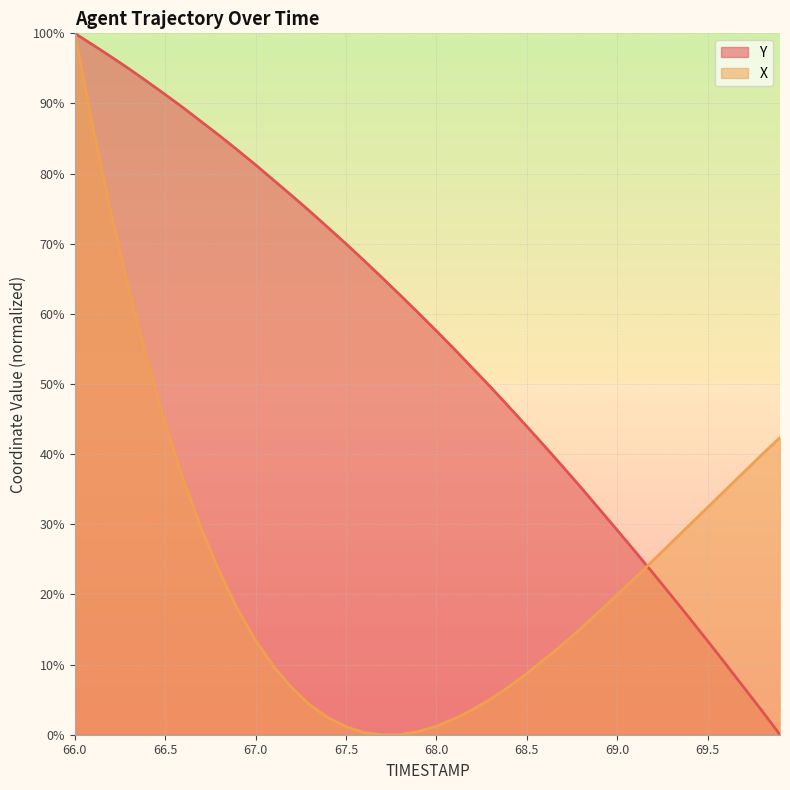

The value of X at 66.5 is 24.2. True or false?

False